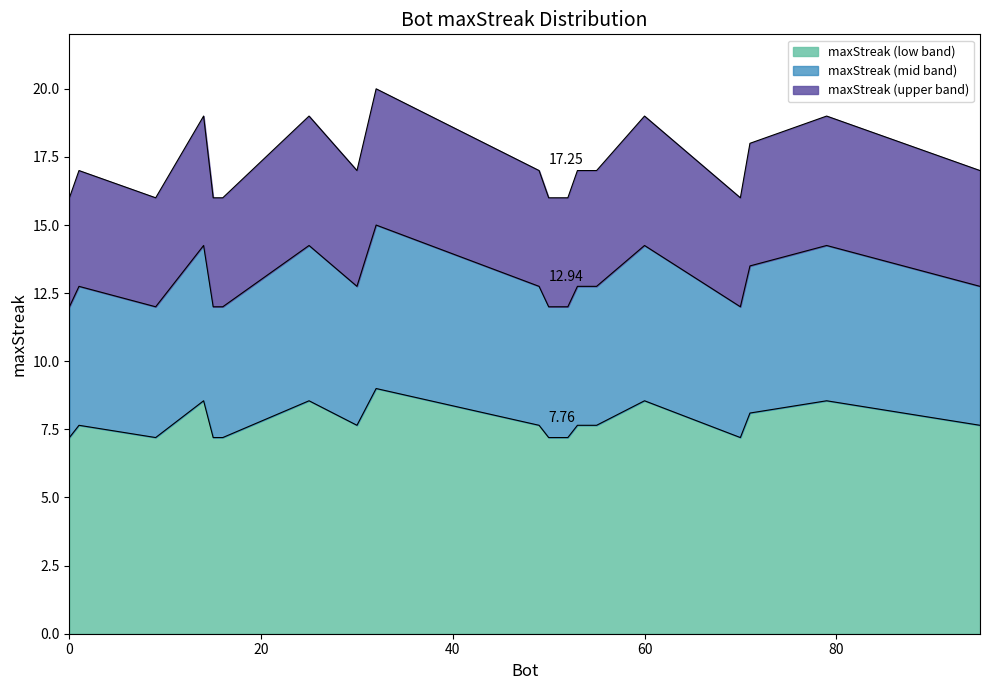

The value at 50 is 1.9. True or false?

False